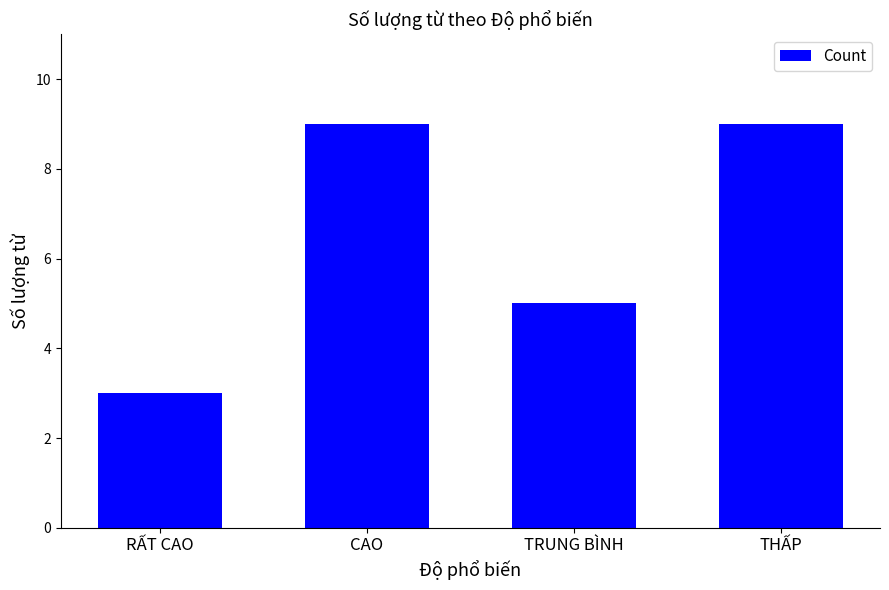

Between TRUNG BÌNH and CAO, which is larger?

CAO